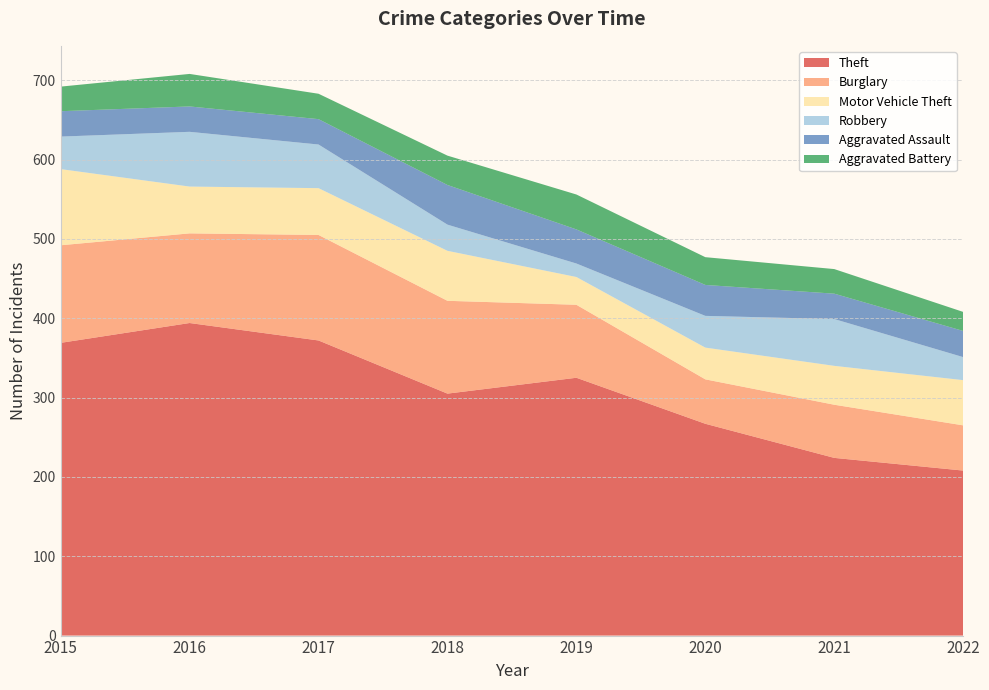

Reading left to right, transcribe all the data shown in this chart.

Theft: 369	394	372	305	325	267	224	208
Burglary: 123	113	133	117	92	56	67	57
Motor Vehicle Theft: 96	59	59	63	35	40	49	57
Robbery: 41	69	55	33	17	40	59	29
Aggravated Assault: 32	32	32	50	43	39	32	33
Aggravated Battery: 31	41	32	37	44	35	31	24